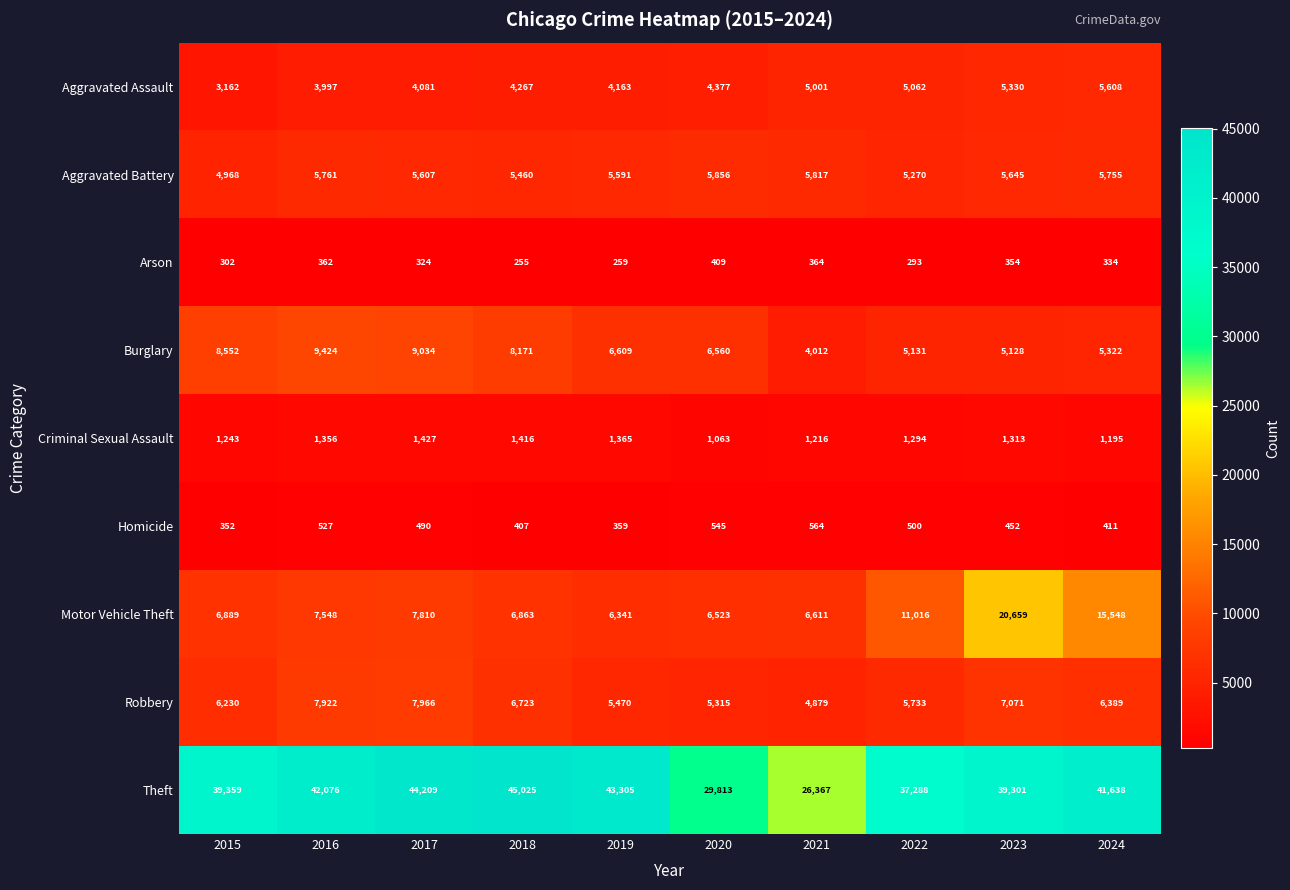

At which category is the sum across all series the highest?

2023